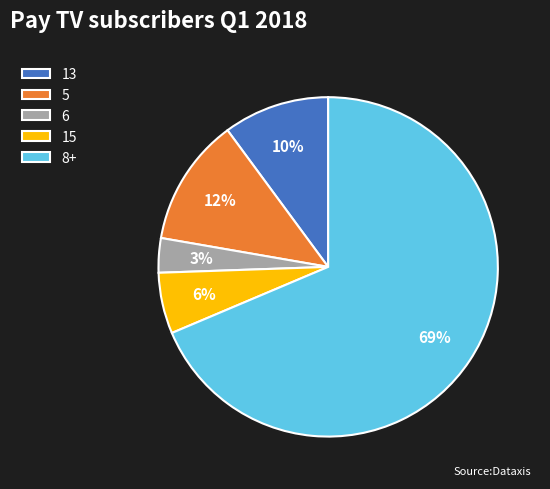

To the nearest percent, what percentage of the pie is 8+?

69%